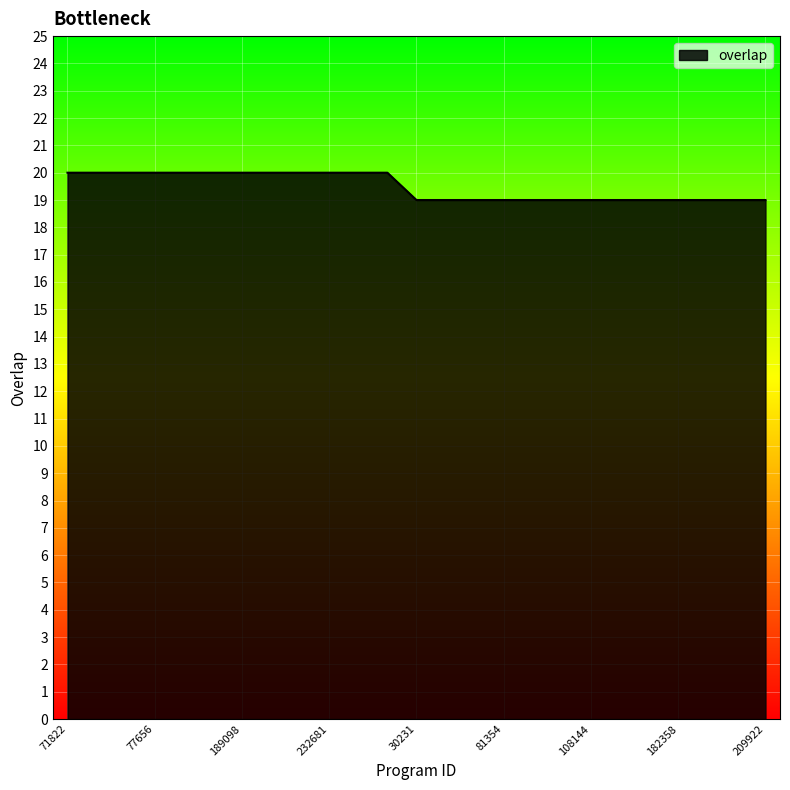

Reading right to left, list all the values displayed in this chart.

19	19	19	19	19	19	19	19	19	19	19	19	19	20	20	20	20	20	20	20	20	20	20	20	20